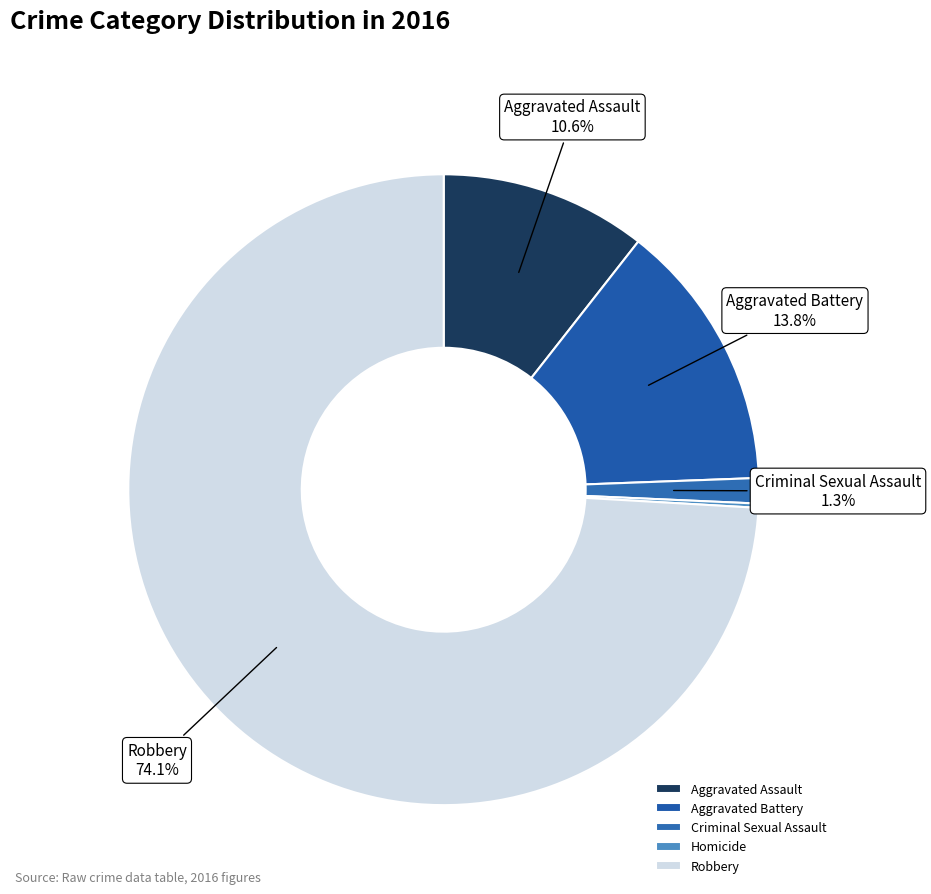

Which slice is the smallest?

Homicide